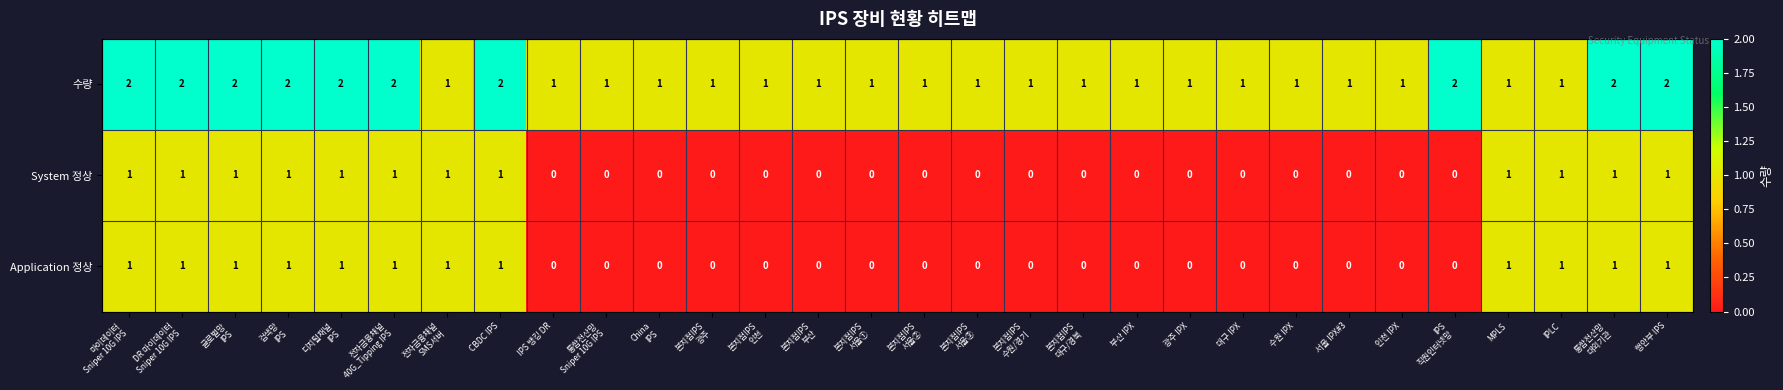

Which series has the largest total across all categories?

수량